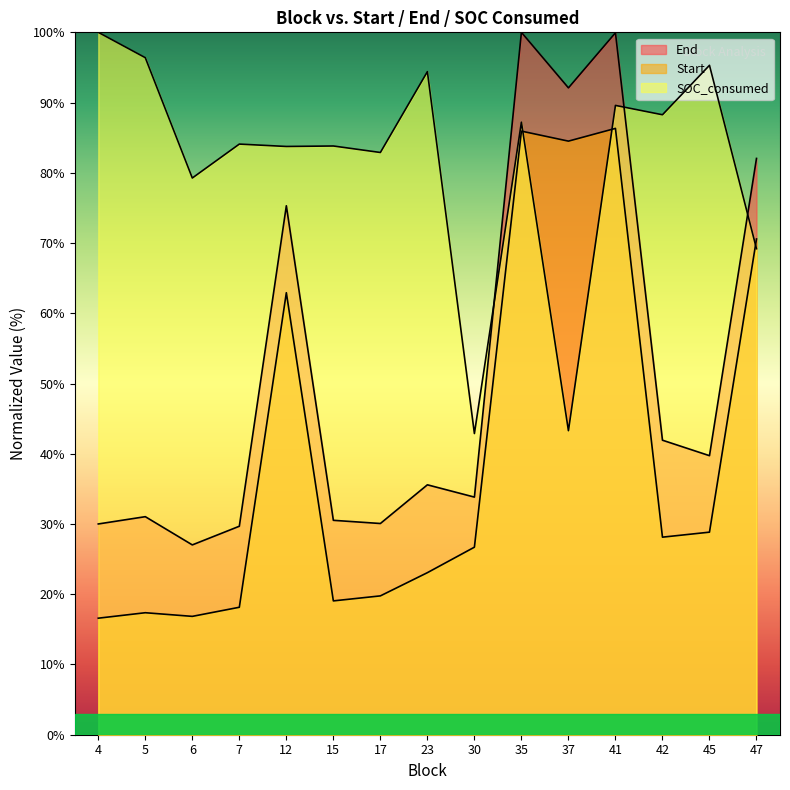

How many times do End and SOC_consumed cross each other?

3